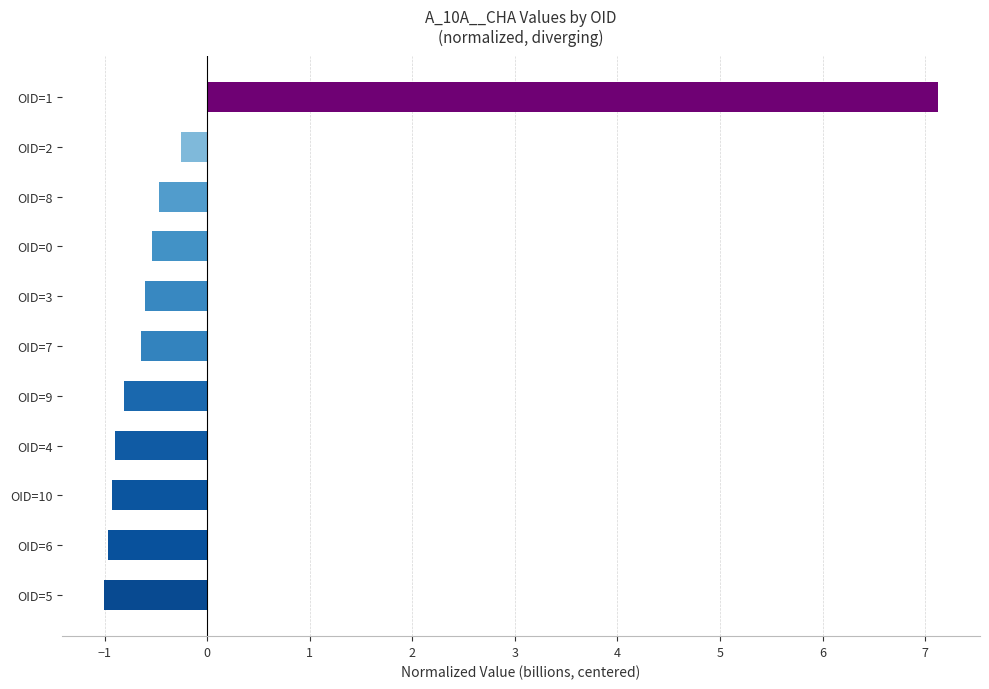

What is the change in value from OID=10 to OID=8?

+0.5